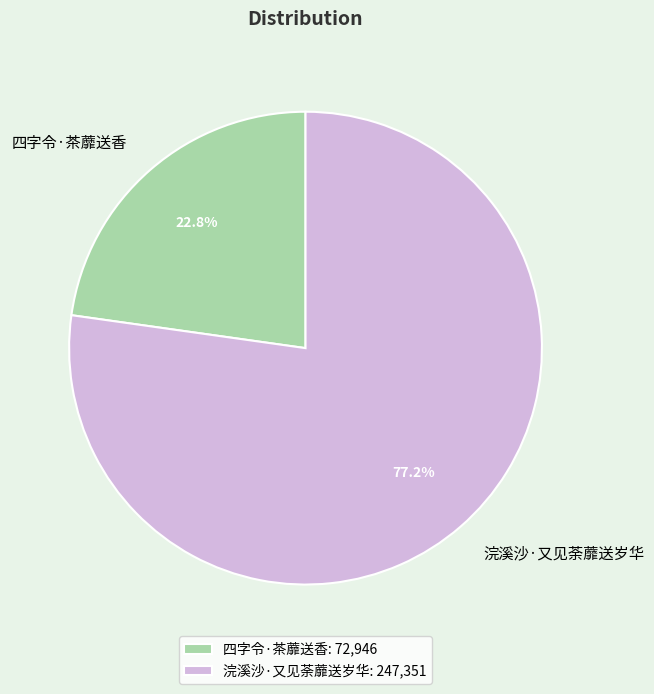

To the nearest percent, what is the difference between the largest and smallest slice percentages?

54%